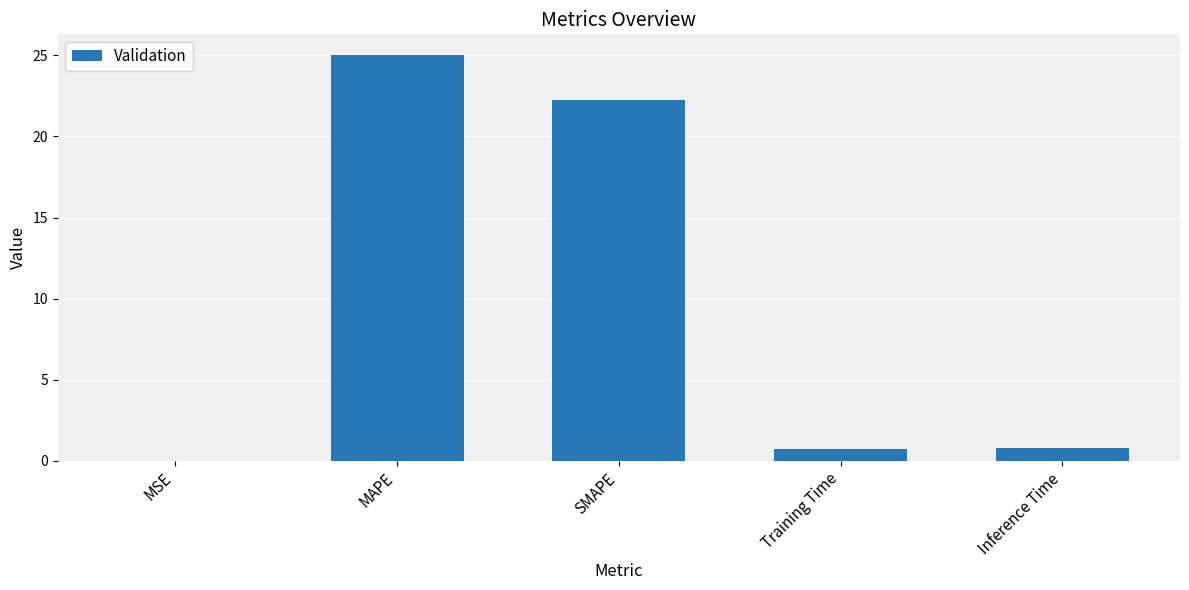

What is the ratio of the value at MAPE to the value at SMAPE?

1.1